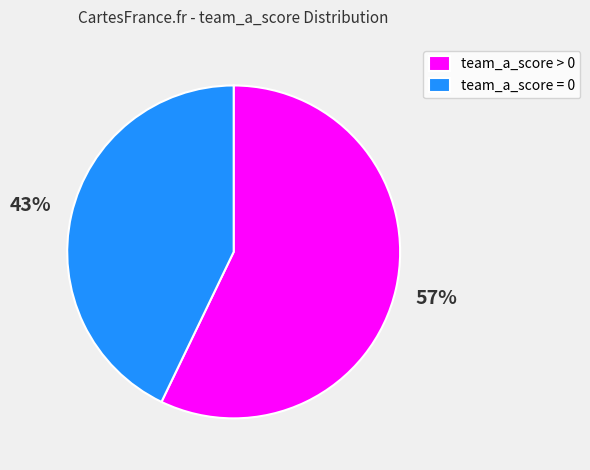

To the nearest percent, what is the average slice percentage?

50%